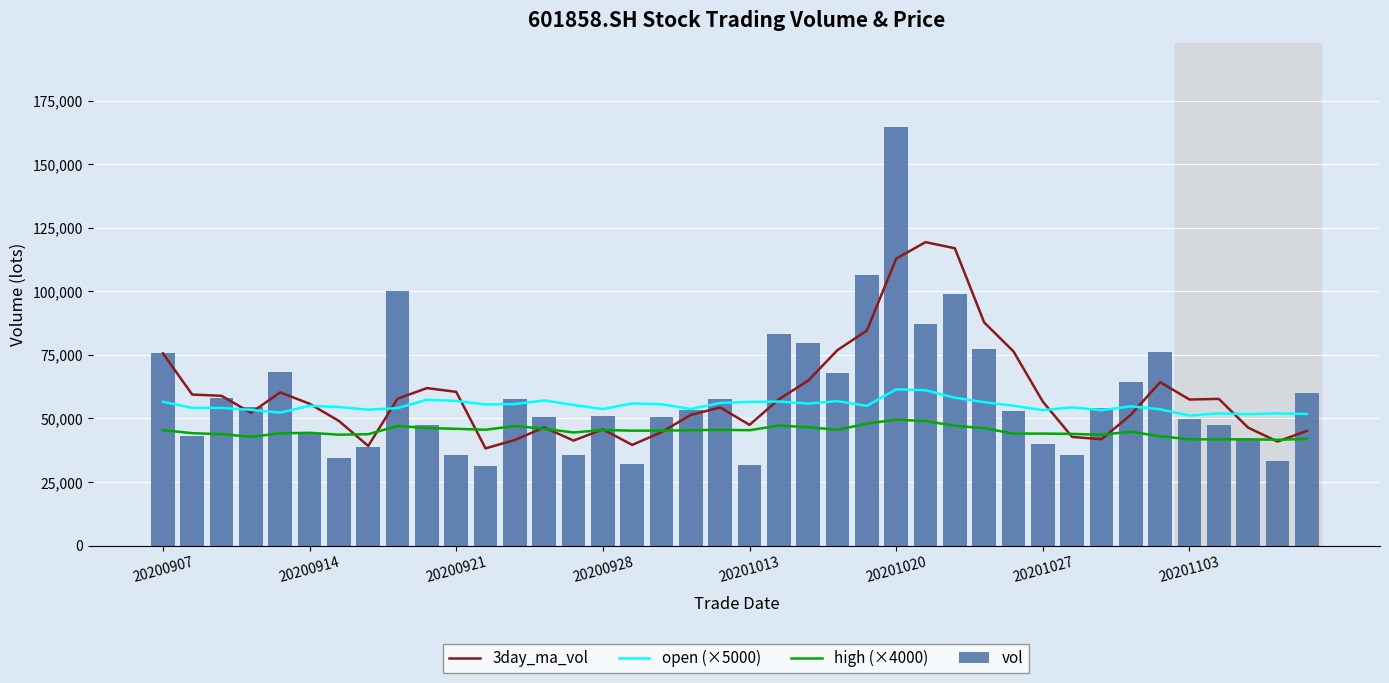

What is the value of the 3day_ma_vol bar at the 31st from the left?

56604.2